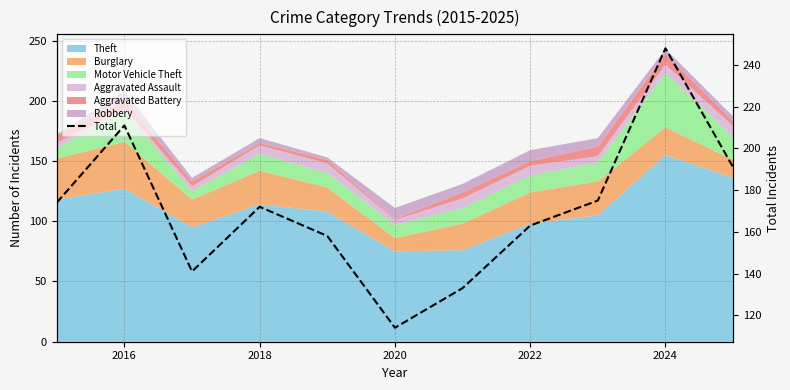

What is the value of the 8th point from the left?

163